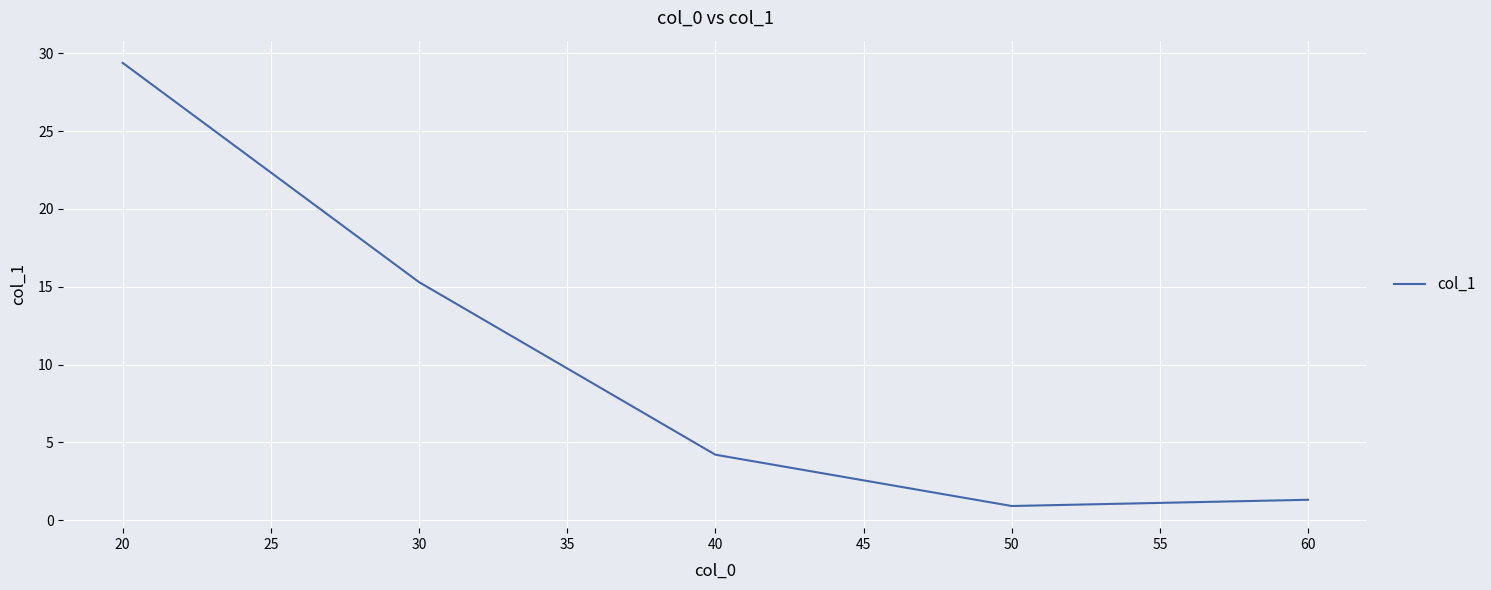

Approximately how many times larger is the value at 20 compared to 40?

7.0